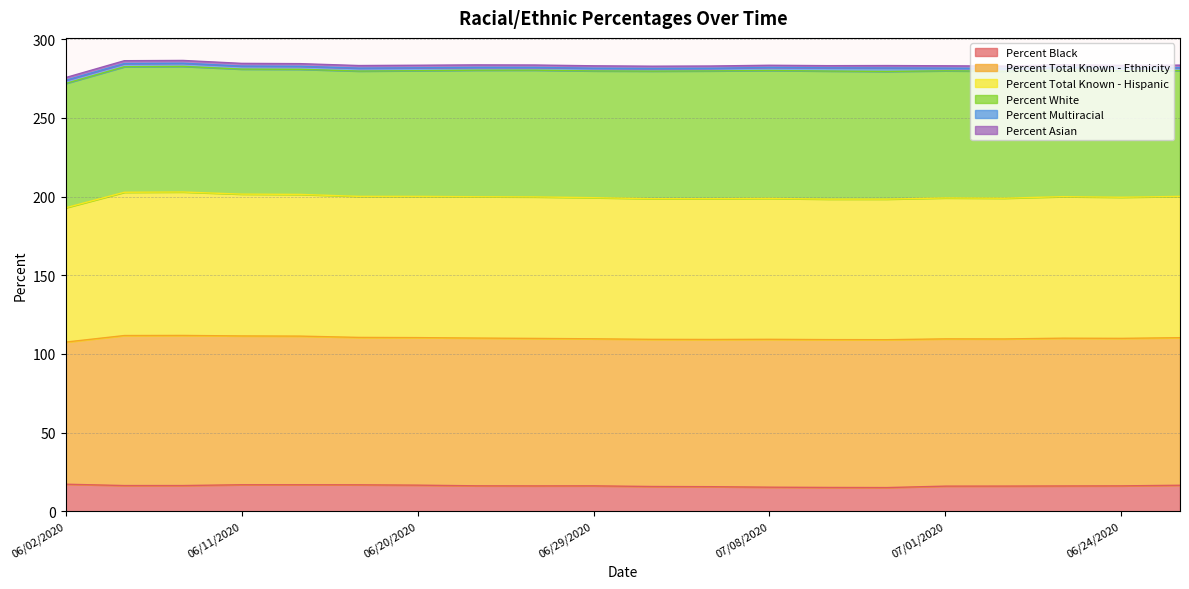

The value of Percent Total Known - Hispanic at 07/11/2020 is 58.5. True or false?

False